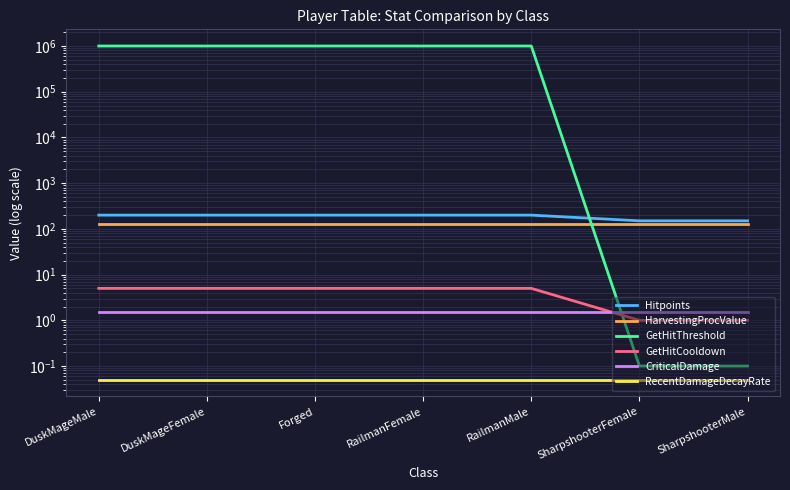

True or false: GetHitThreshold and HarvestingProcValue cross at least once.

True